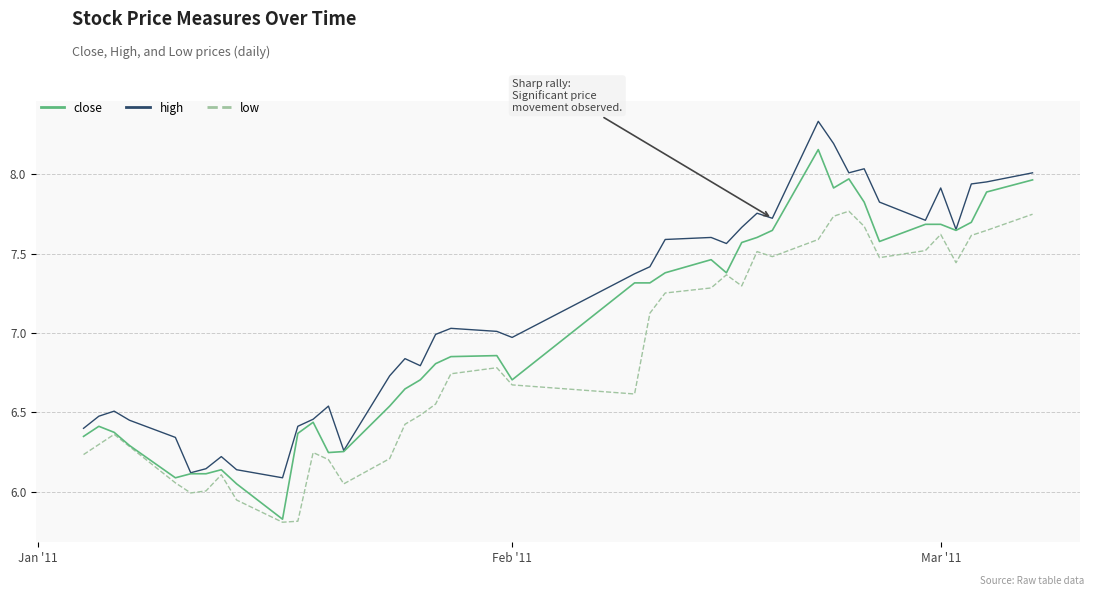

What is the minimum value shown in the chart?

5.8